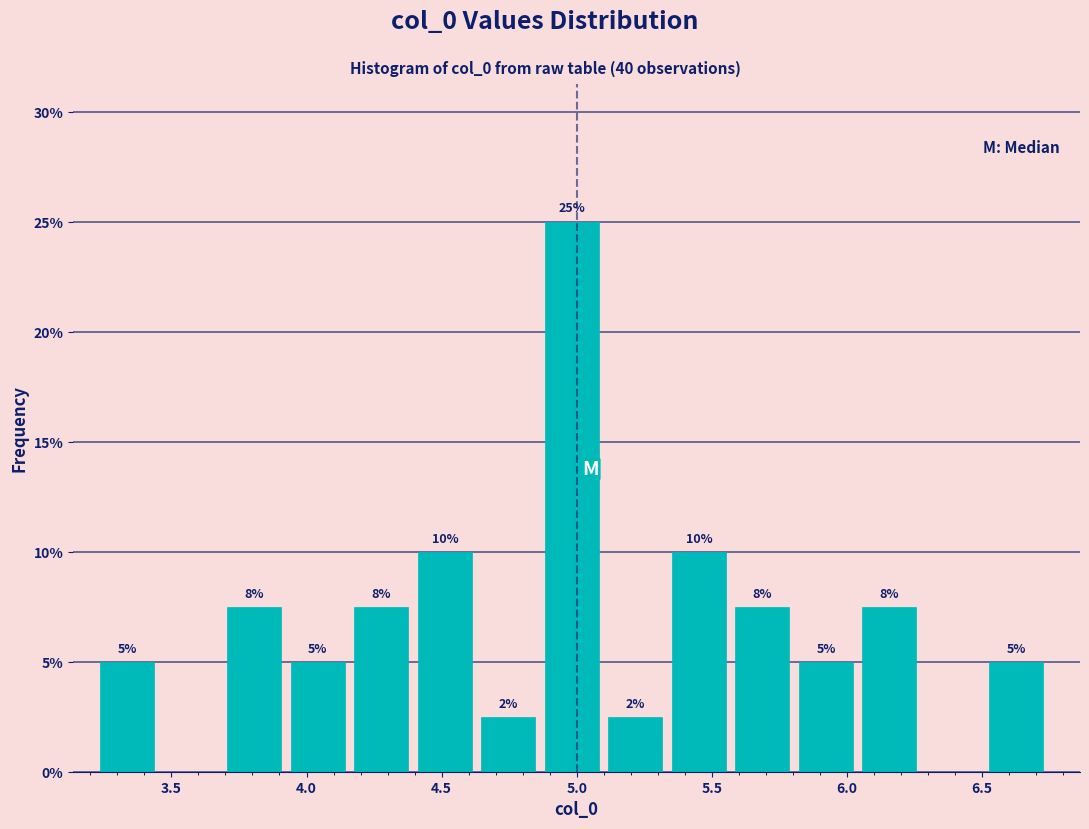

Which range on the x-axis has the tallest bar?

4.90 to 5.10